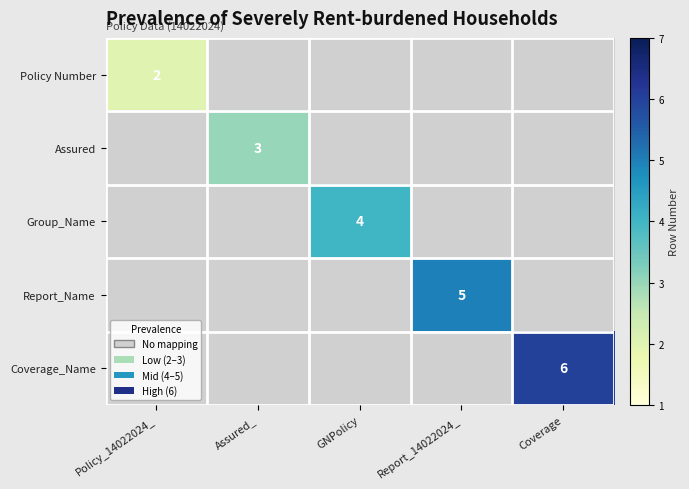

The value of Policy Number at Policy_14022024_ is 2. True or false?

True